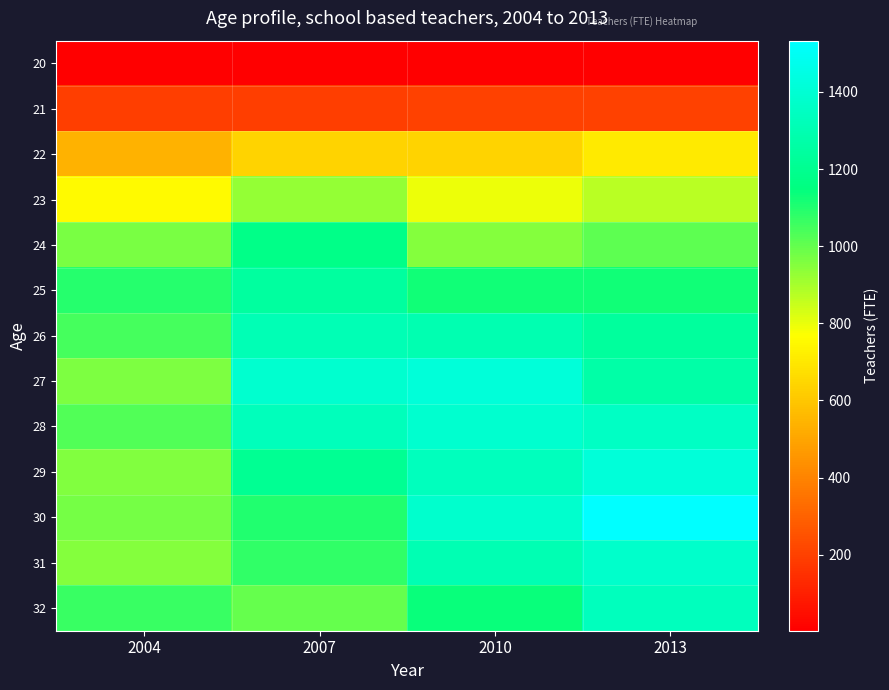

How many distinct data groups are displayed?

13